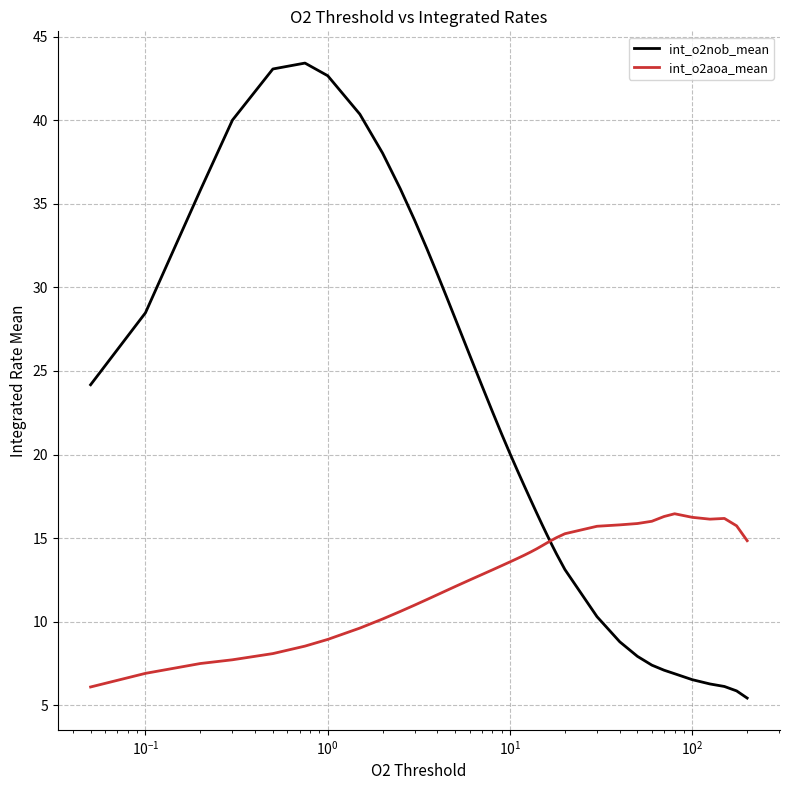

Which series has the largest range (max minus min)?

int_o2nob_mean